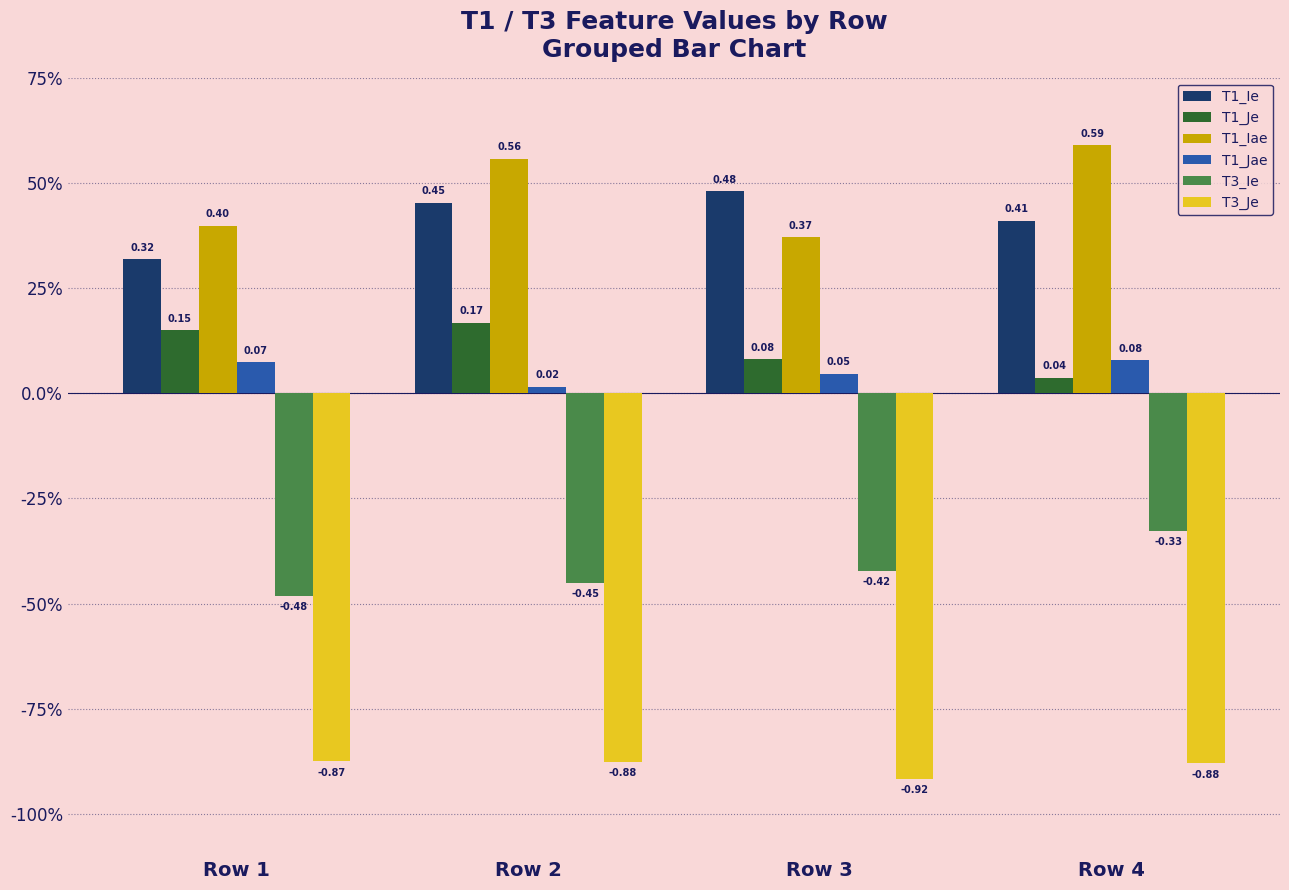

Does the chart contain stacked bars?

No